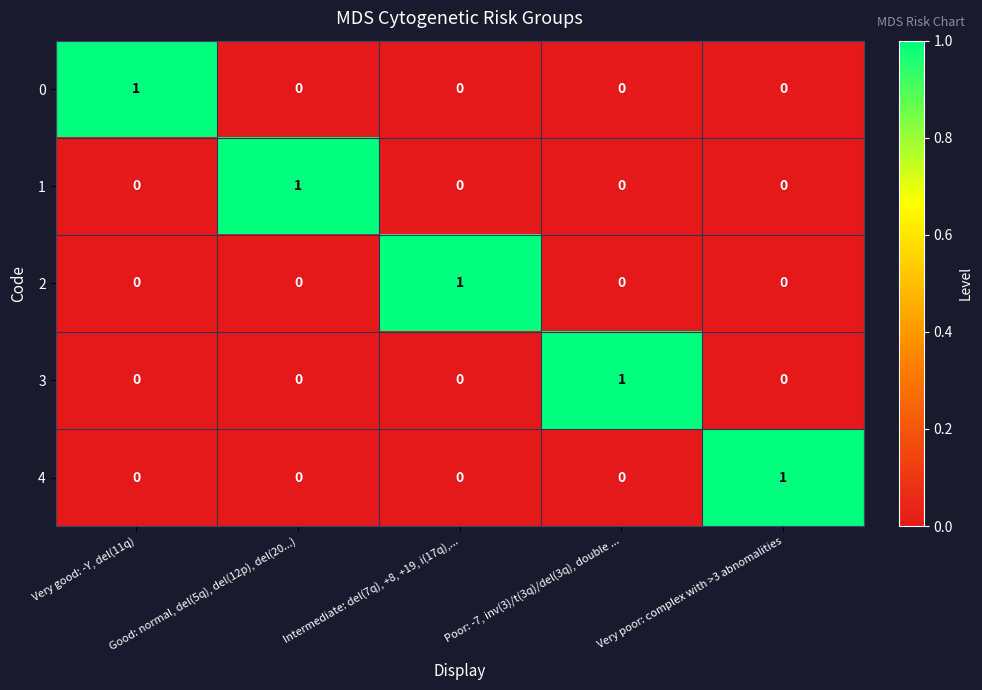

Is the value of 0 at Very poor: complex with >3 abnomalities greater than the value of 1 at Good: normal, del(5q), del(12p), del(20...)?

No